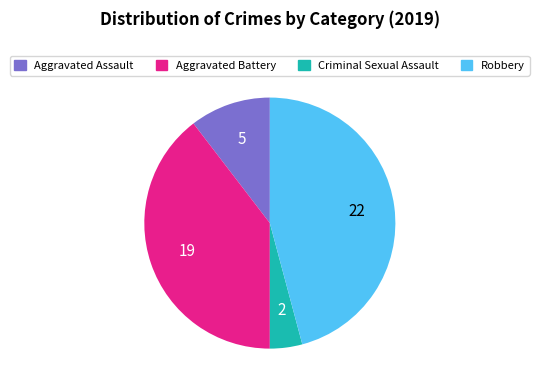

Is it true that Aggravated Assault is 2% of the pie?

False